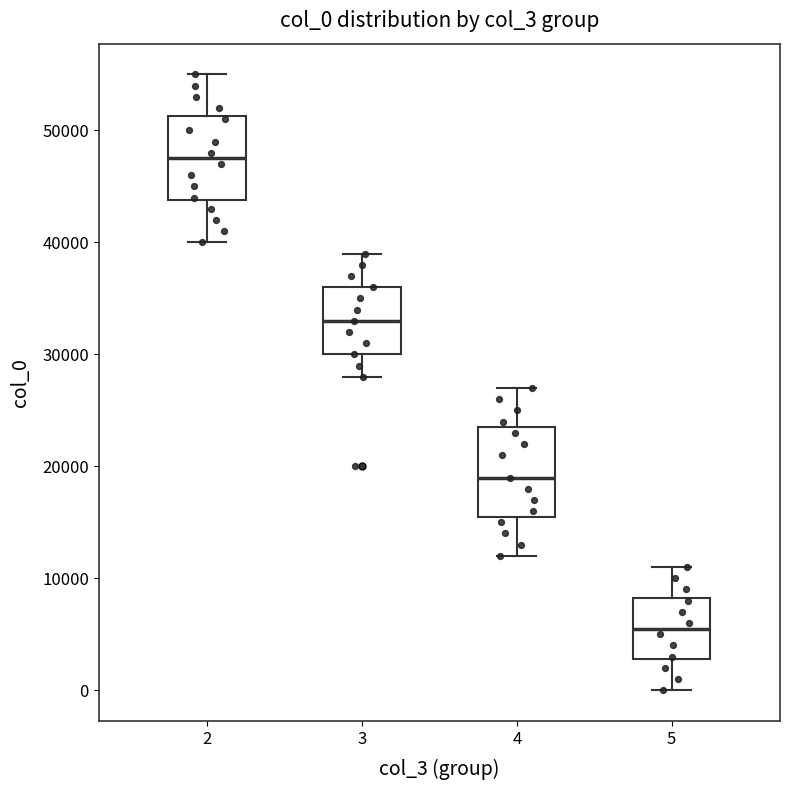

Reading left to right, read every box against the y-axis: the position of its median line, the range the box covers, and the ends of its whiskers. The values are not printed on the chart, so give them approximately, as read against the axis.

2: median 48000, box 44000 to 51000, whiskers 40000 to 55000
3: median 33000, box 30000 to 36000, whiskers 28000 to 39000
4: median 19000, box 16000 to 24000, whiskers 12000 to 27000
5: median 6000, box 3000 to 8000, whiskers 0 to 11000